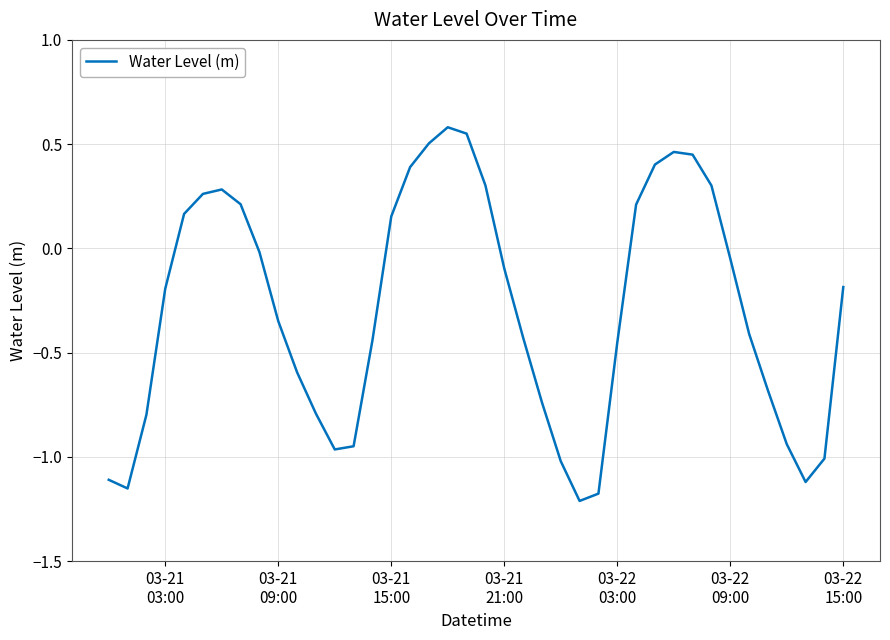

Count the number of categories in the chart.

40